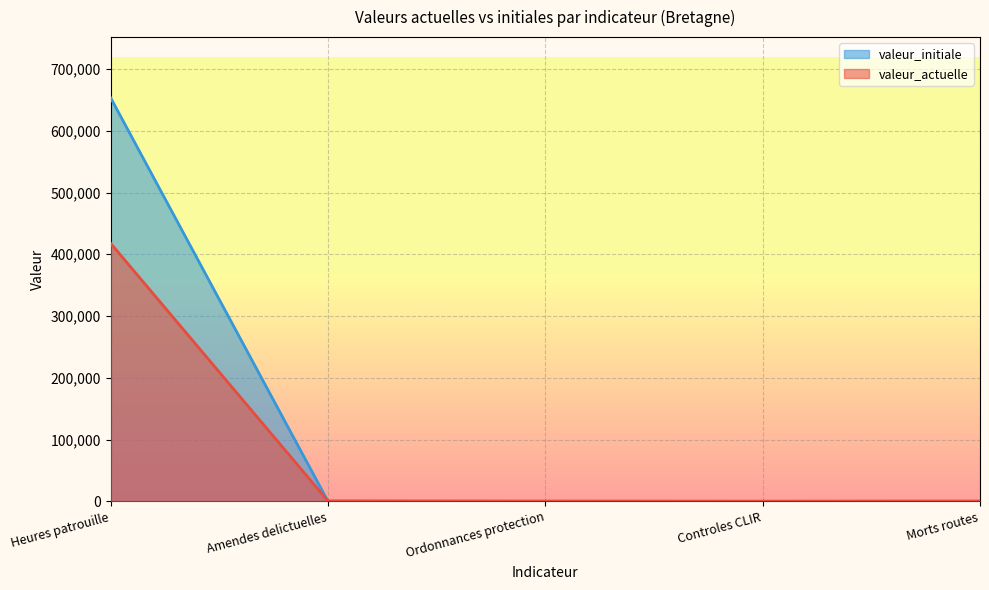

What is the total value across all series at Controles CLIR?

17